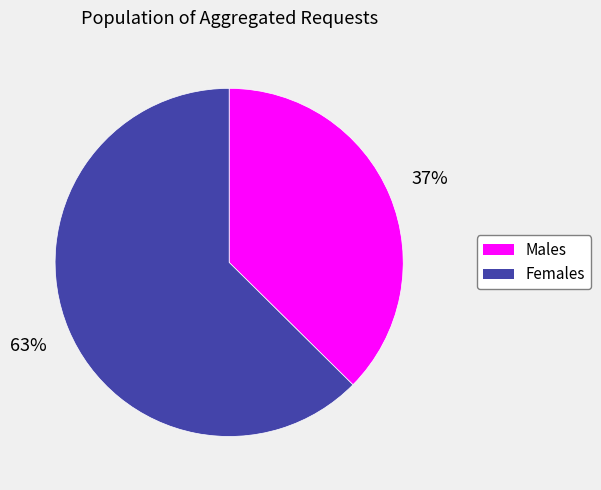

To the nearest percent, what is the average slice percentage?

50%